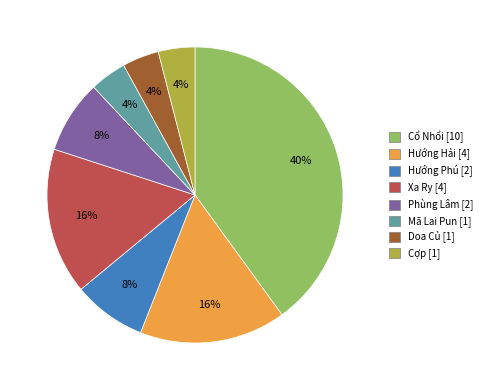

How many segments does this pie chart have?

8